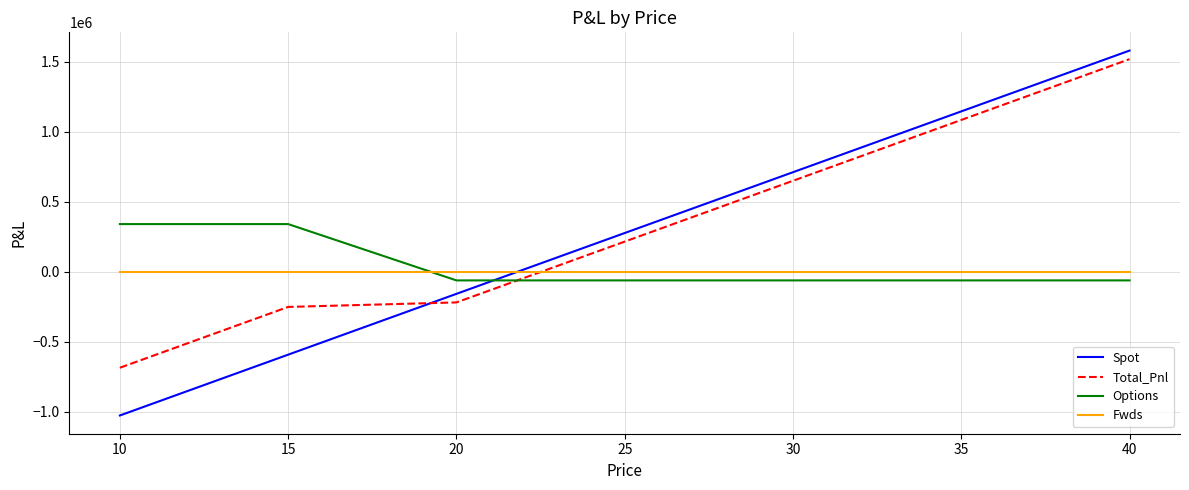

What is the lowest value of the Total_Pnl series?

-684965.1